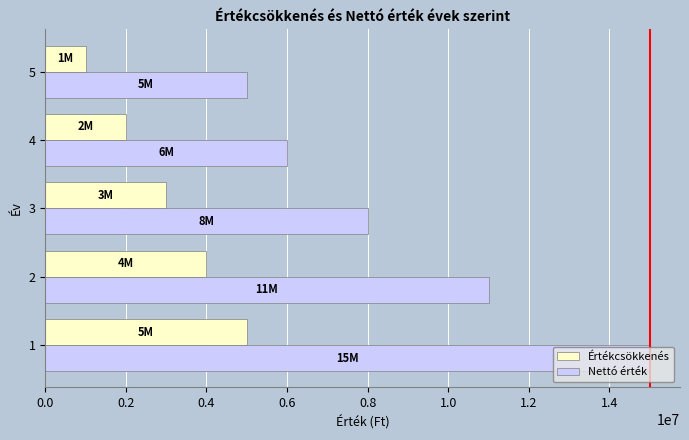

Which series has the largest total across all categories?

Nettó érték